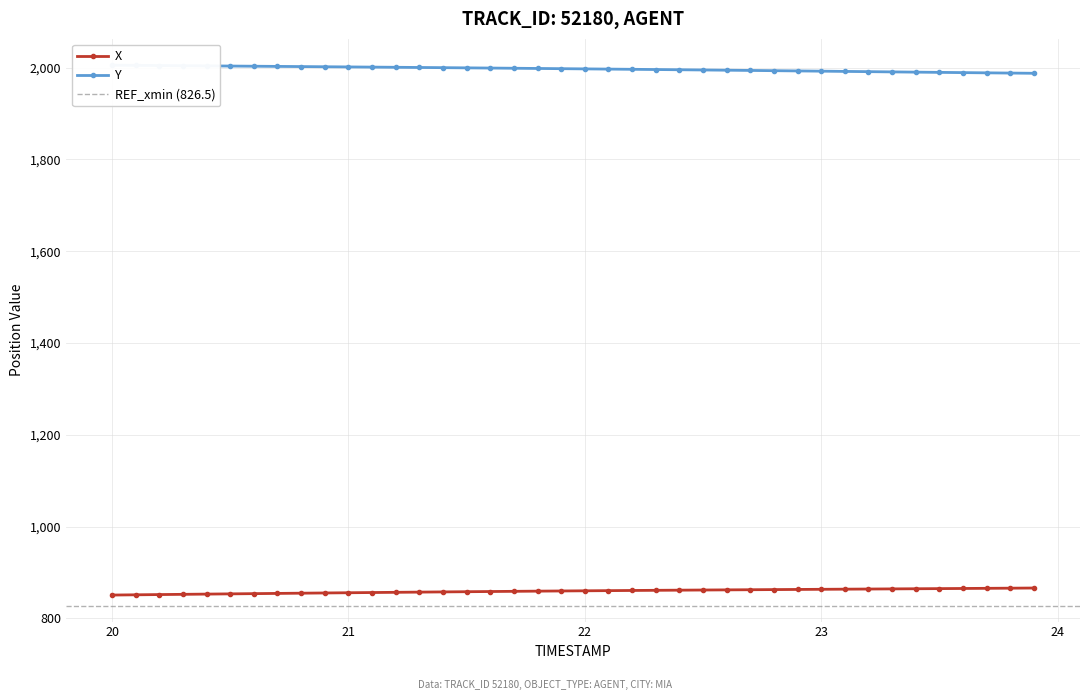

Which series has the widest spread of values?

Y